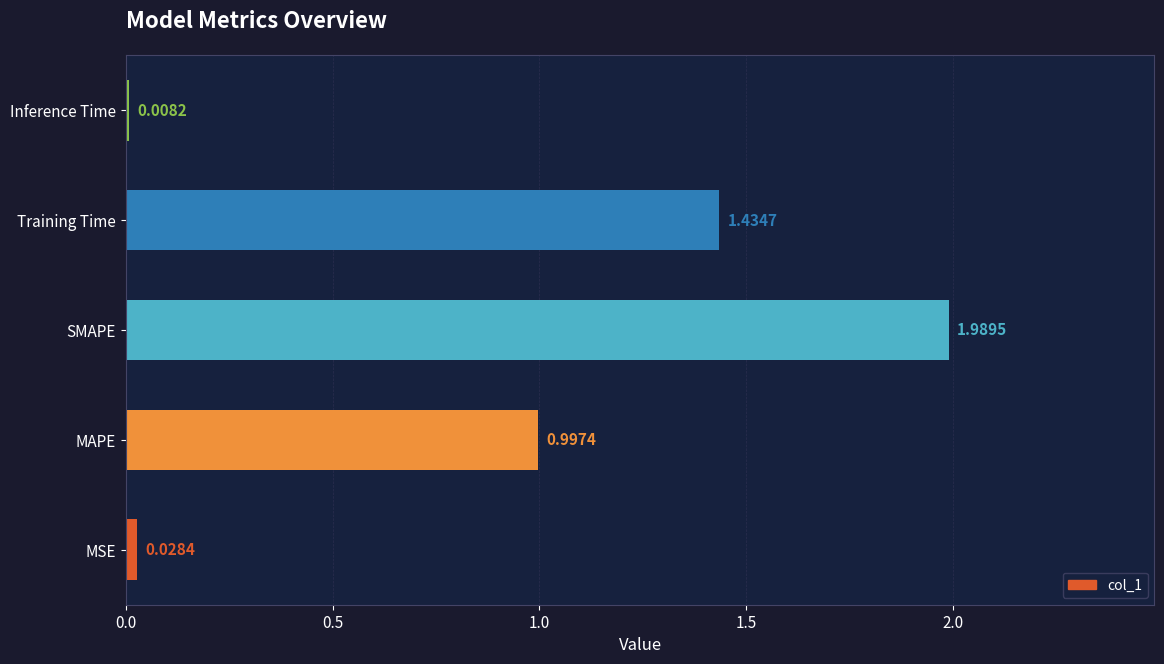

At which label is the value closest to 0?

Inference Time